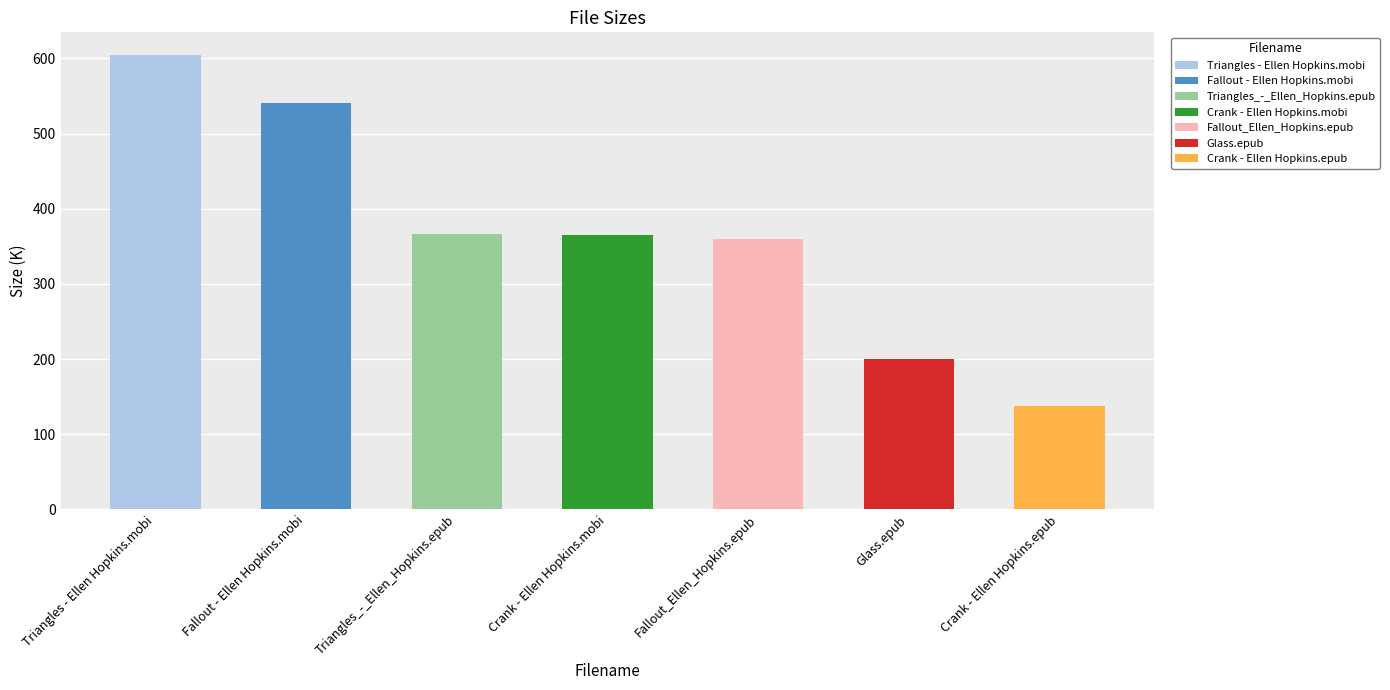

What is the sum of all values?

2574.2